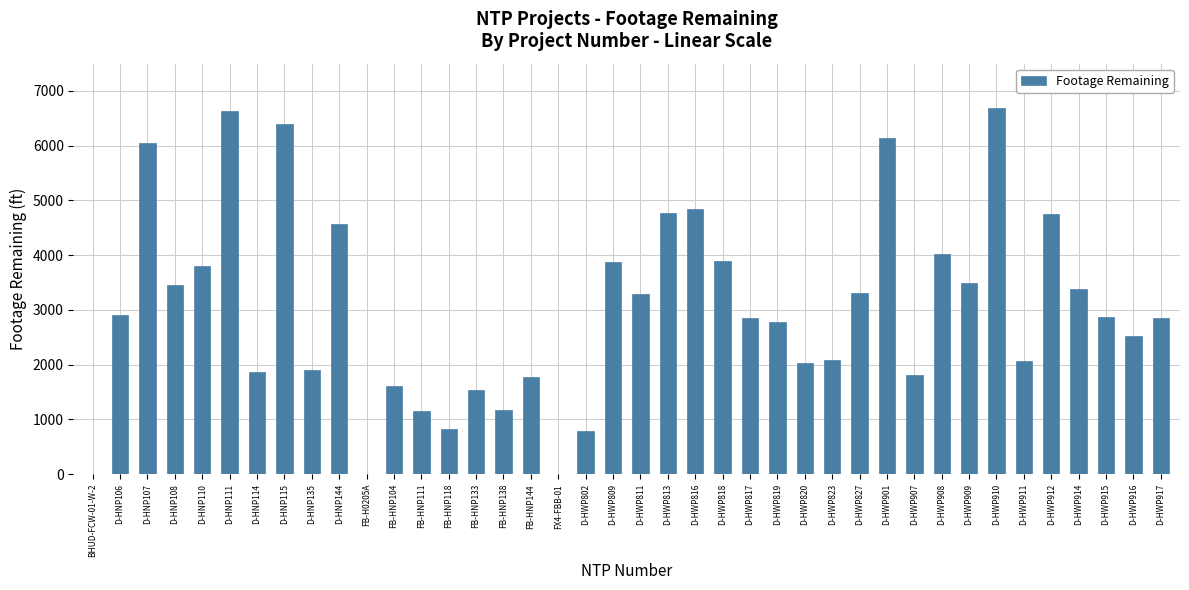

Which has a higher value, D-HWP817 or D-HWP816?

D-HWP816